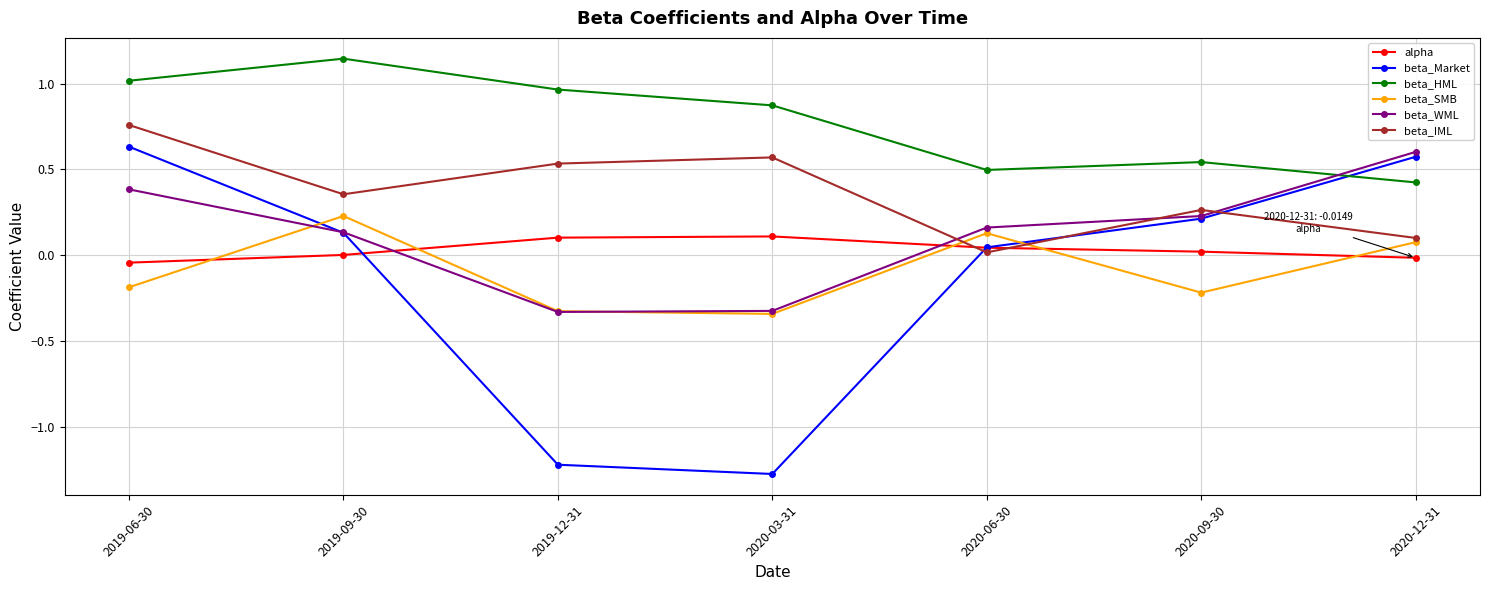

Which series ends up on top after the final intersection of beta_HML and beta_Market?

beta_Market